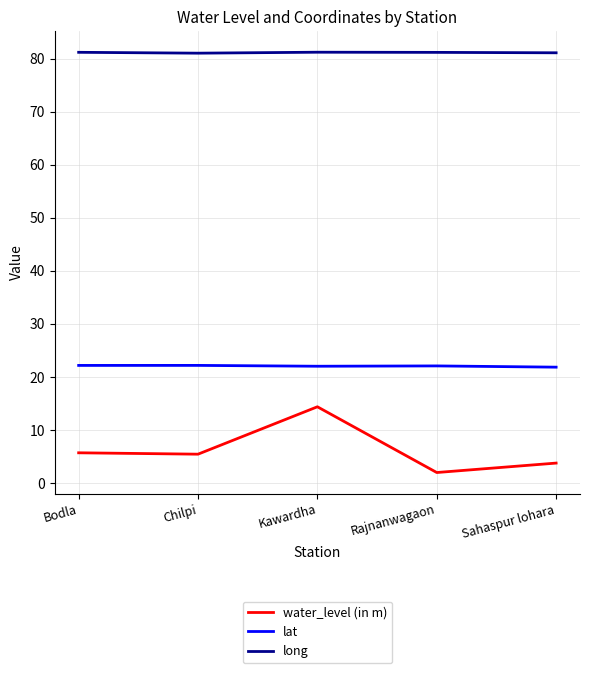

List the series in order of their peak value, highest first.

long, lat, water_level (in m)